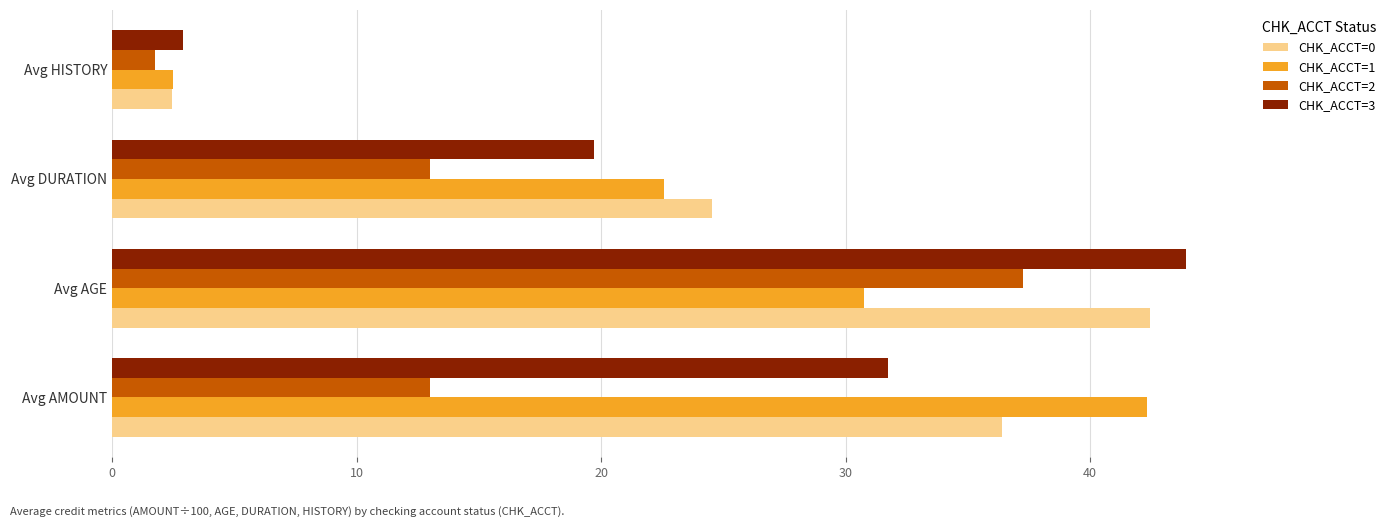

Which category has the lowest value in the CHK_ACCT=2 series?

Avg HISTORY